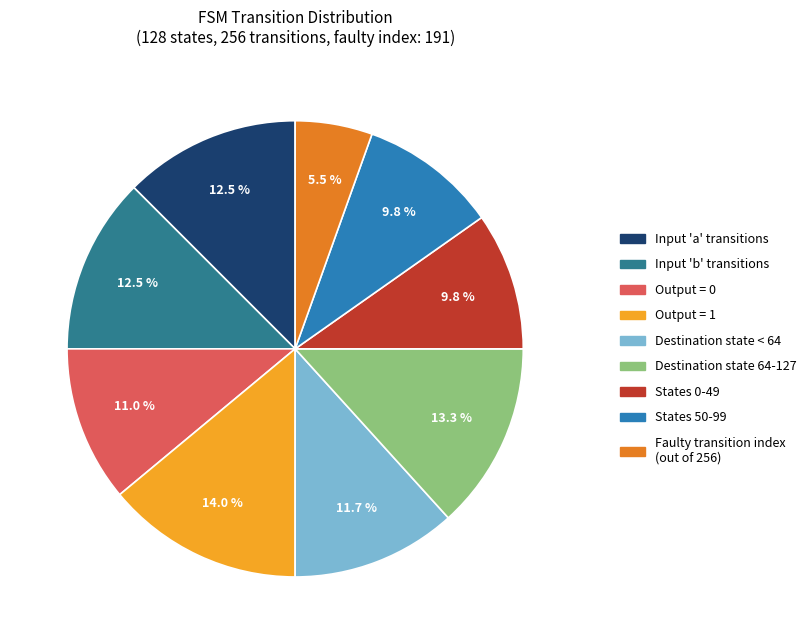

Is there a majority slice in this chart?

No